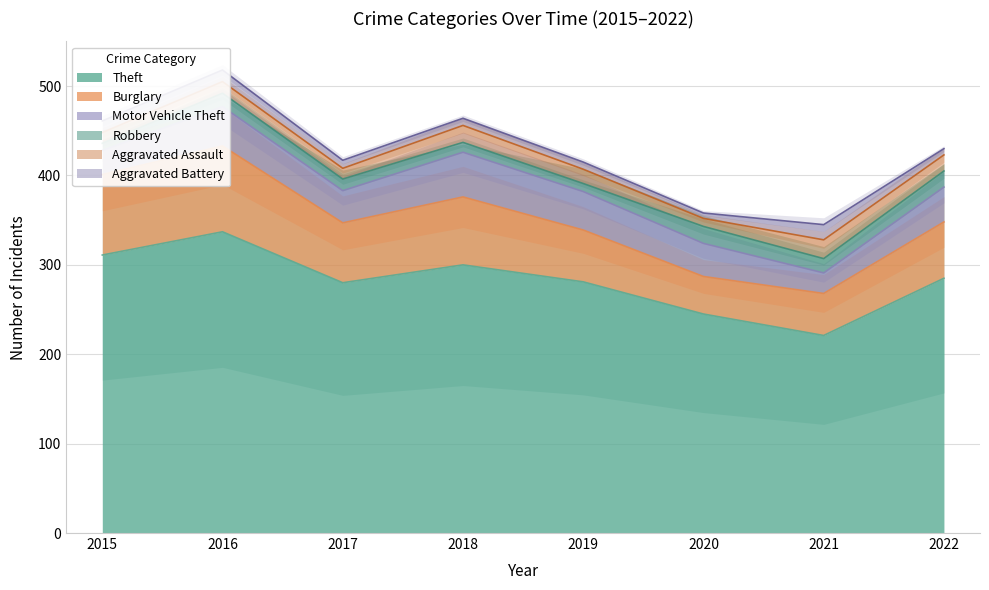

True or false: Burglary and Motor Vehicle Theft intersect in this chart.

False